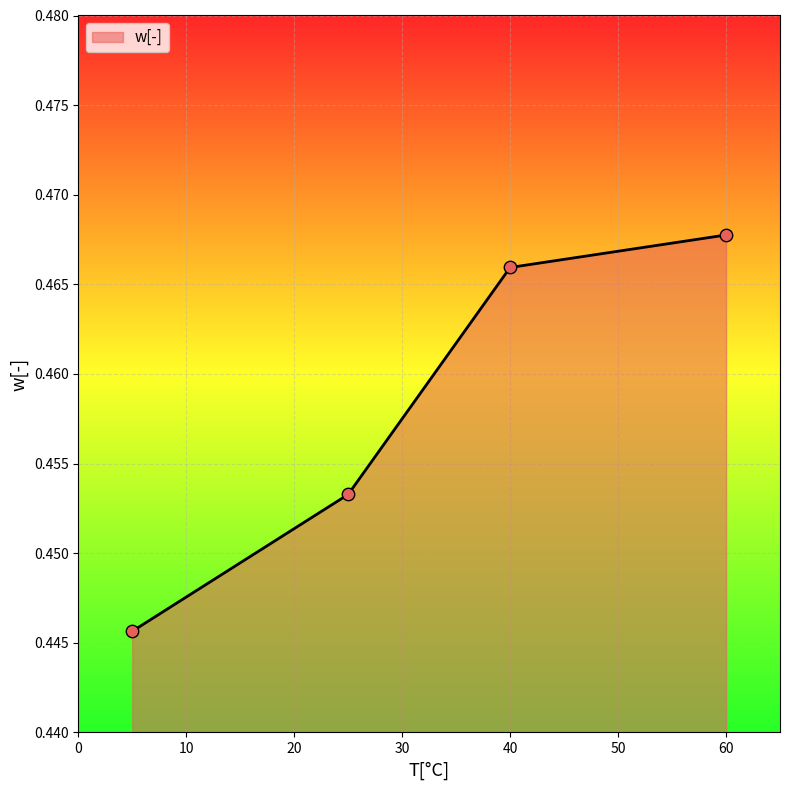

How many values are between 0 and 1?

4